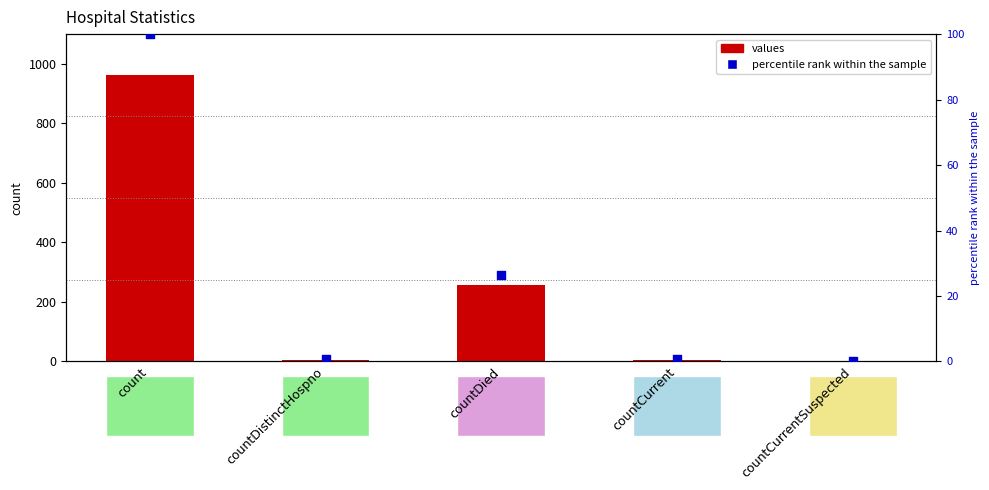

Which series has the largest total across all categories?

values